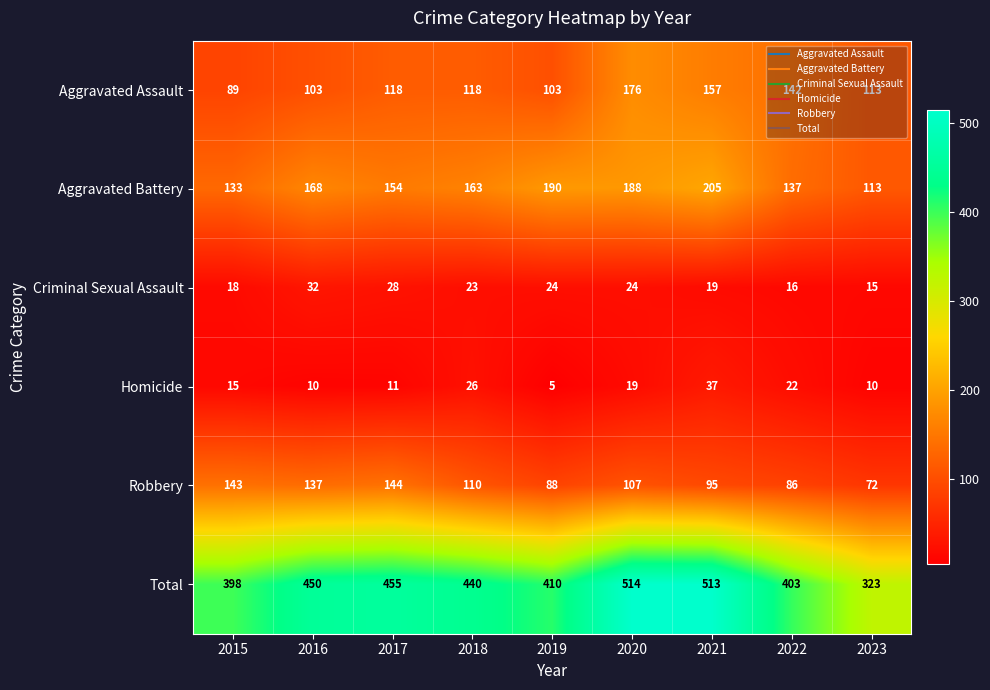

Where is Criminal Sexual Assault nearest to the value 23?

2018